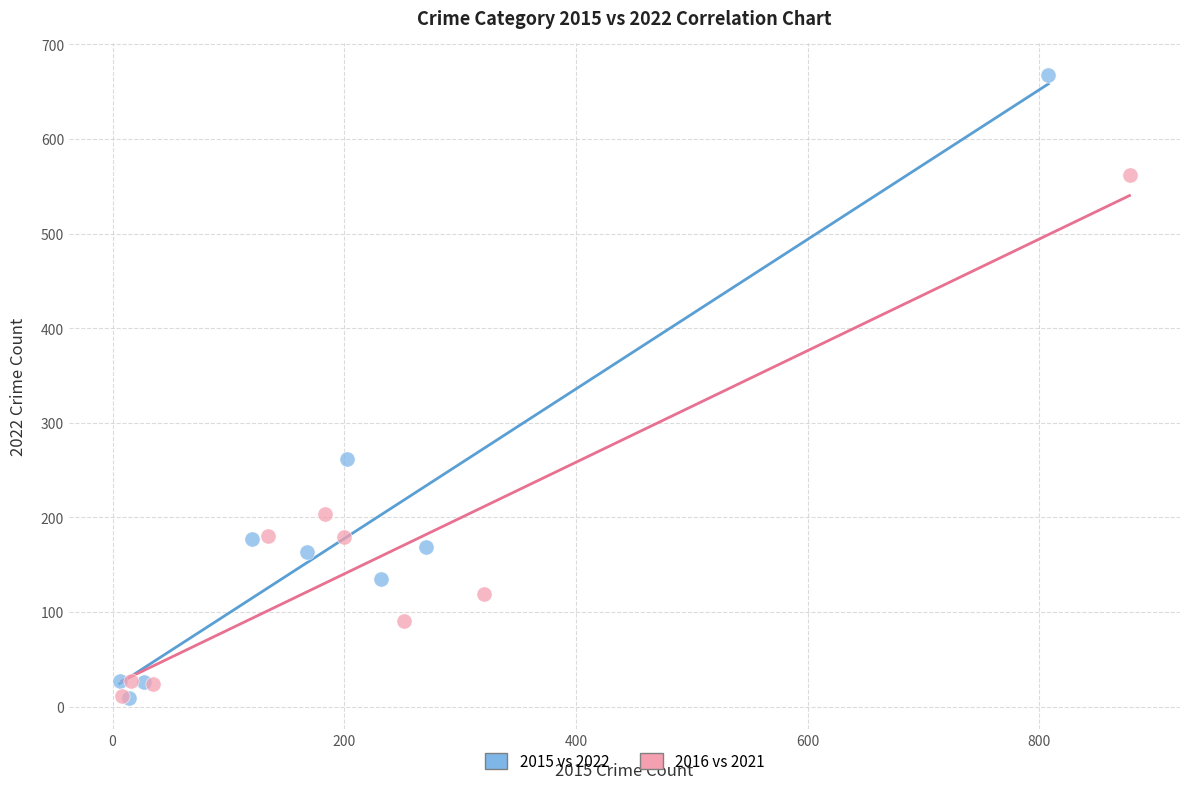

Which series contains the highest Y value?

2015 vs 2022